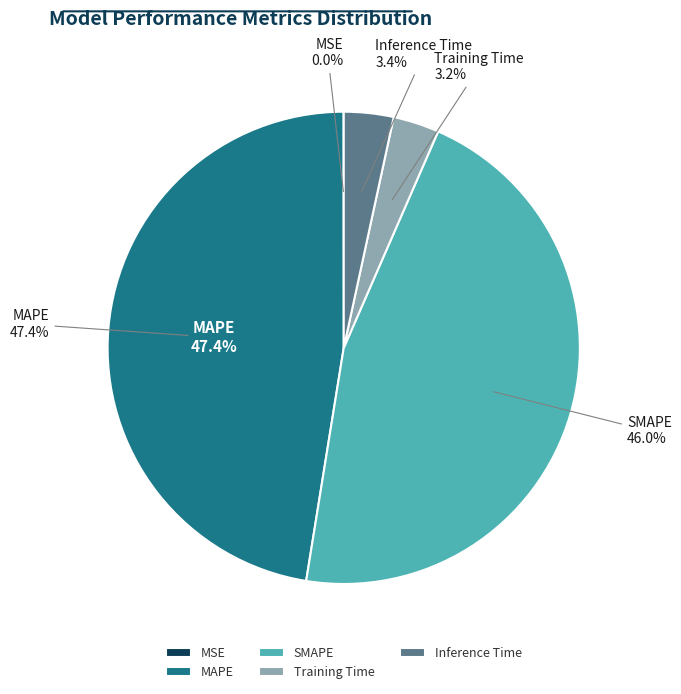

Between MSE and Training Time, which is larger?

Training Time